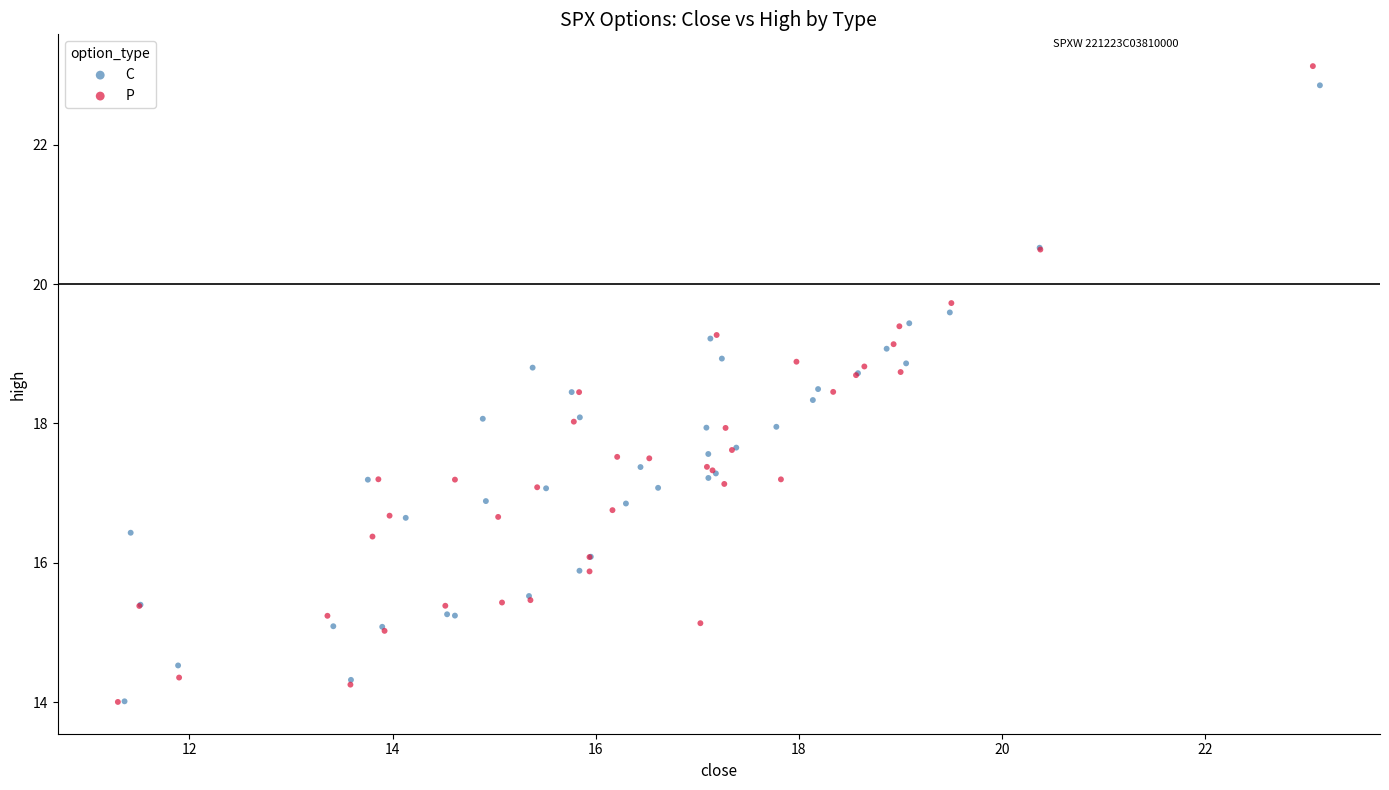

Which series has the largest Y range (max minus min)?

P